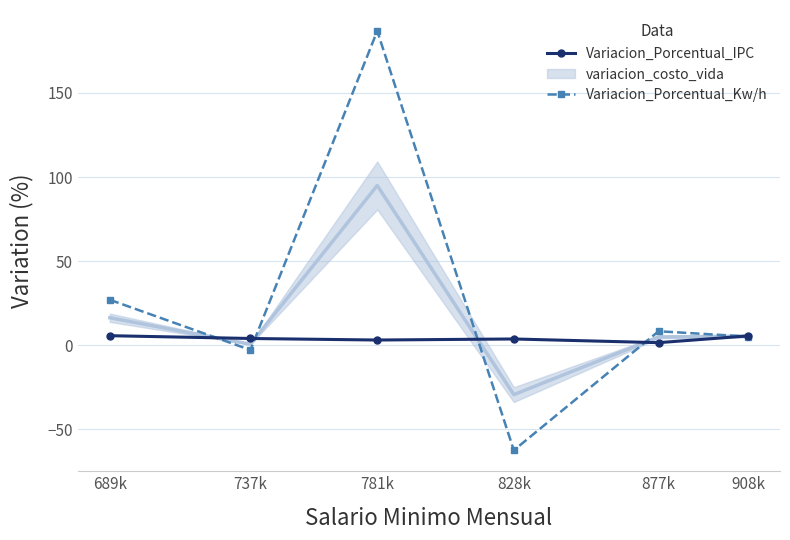

True or false: Variacion_Porcentual_Kw/h has a value of 5.3 at 908k.

True